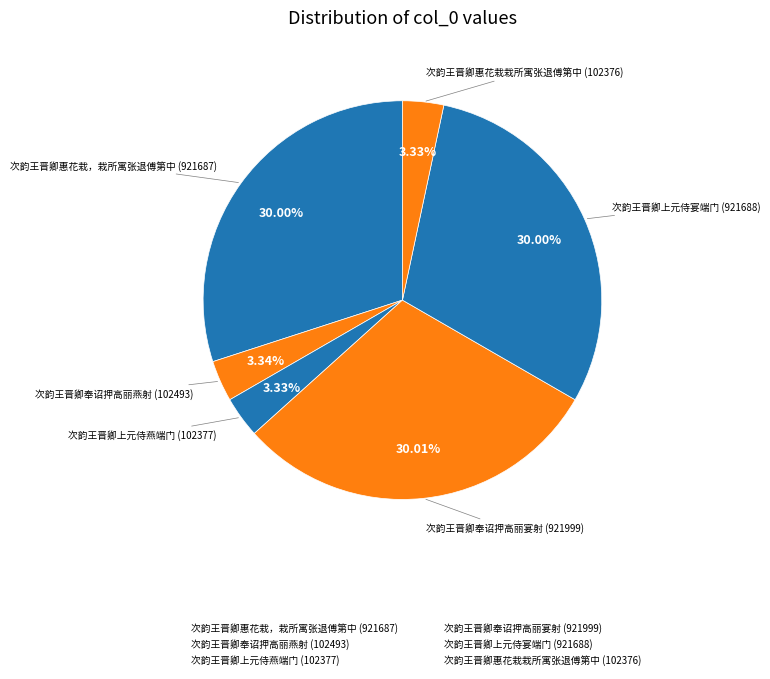

What is the change in value from 次韵王晋卿惠花栽，栽所寓张退傅第中 to 次韵王晋卿惠花栽栽所寓张退傅第中?

-819311